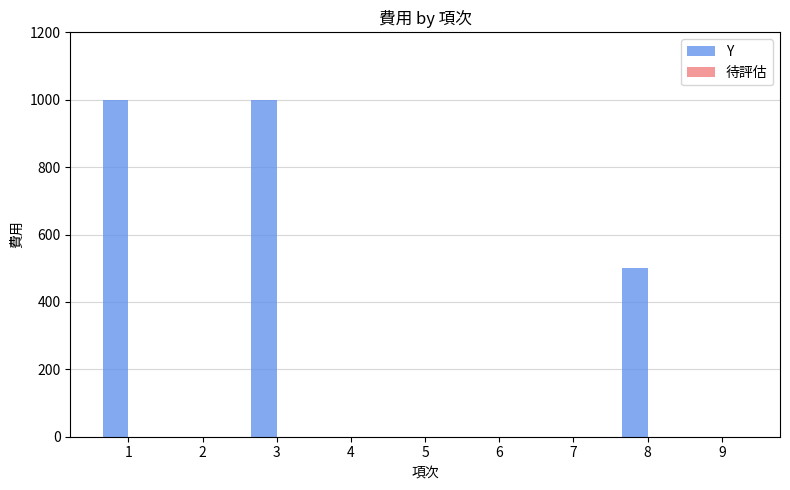

What is the sum of all values?

2500